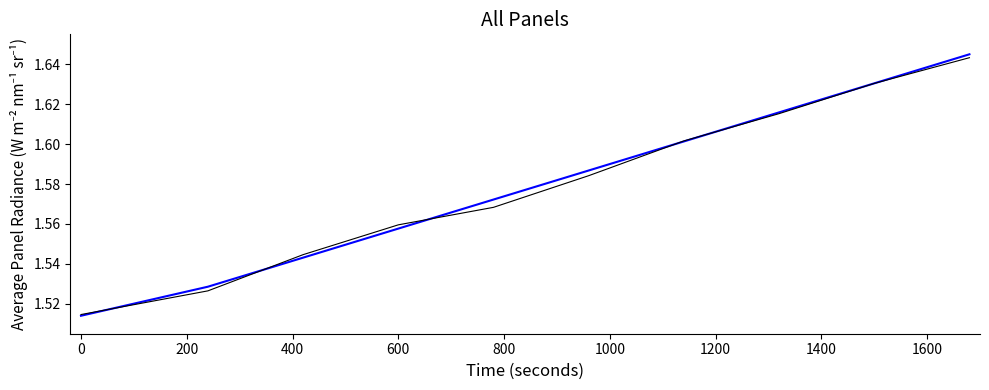

Is this an area chart (filled region under the line)?

No